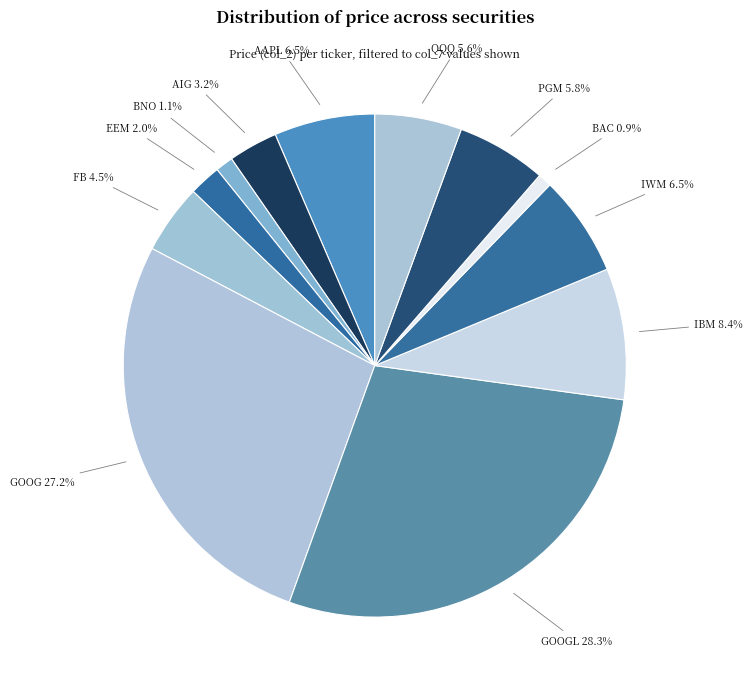

Between QQQ and FB, which is larger?

QQQ